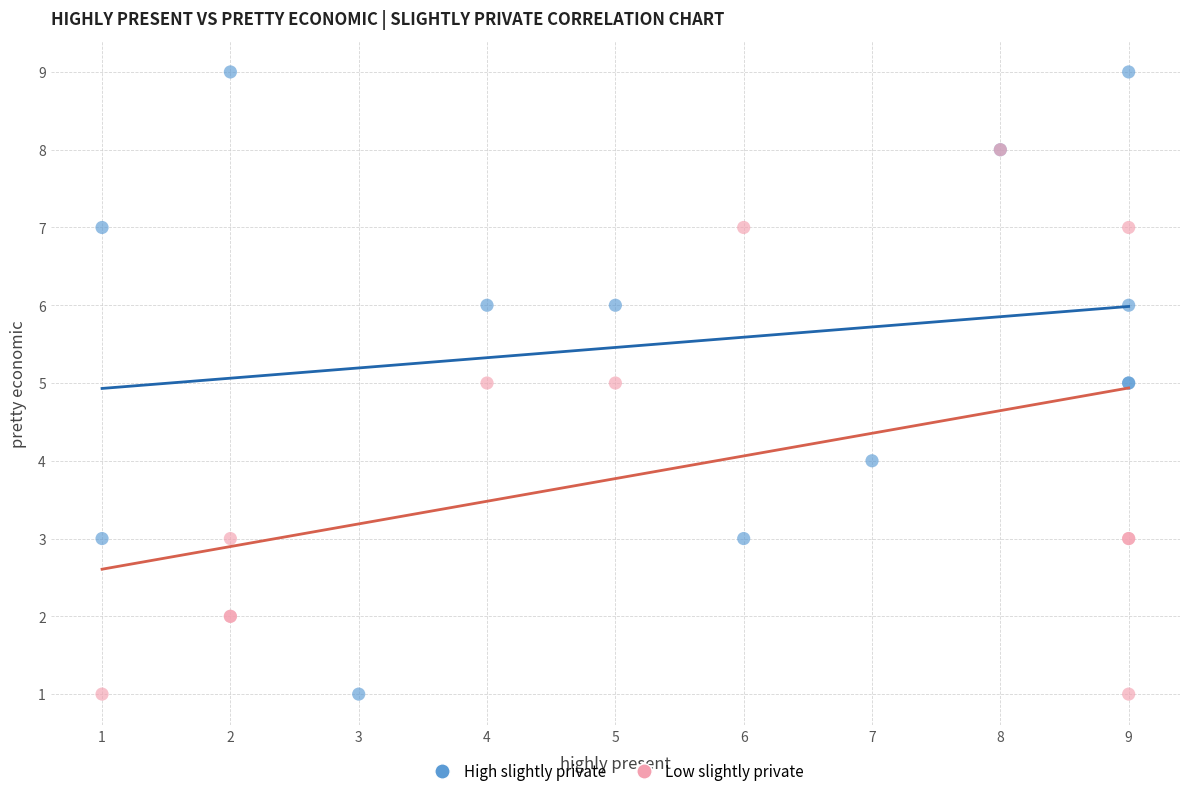

Which series contains the highest Y value?

High slightly private